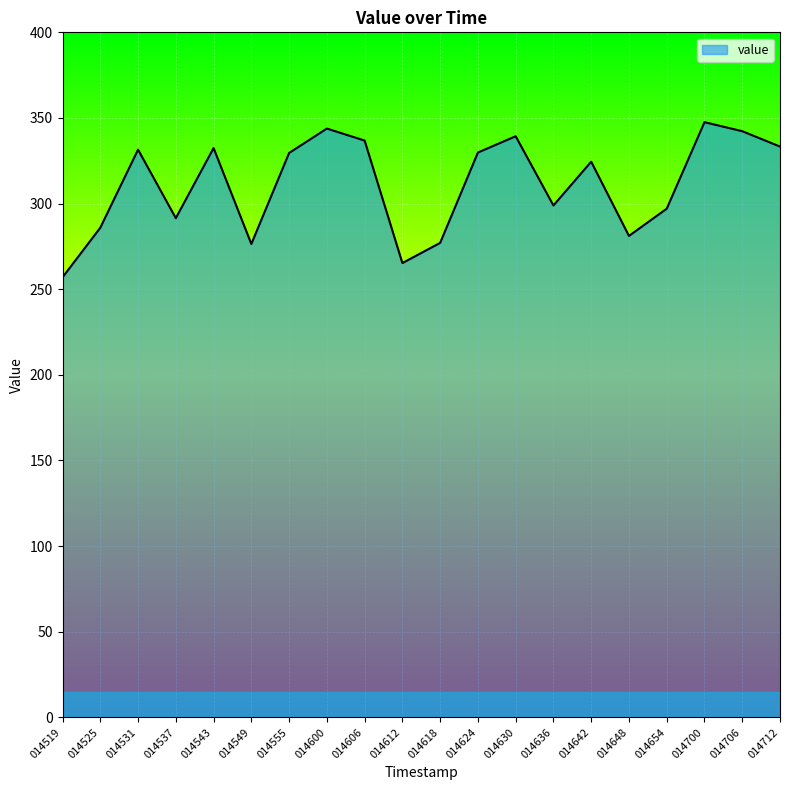

How many lines are shown in the chart?

1